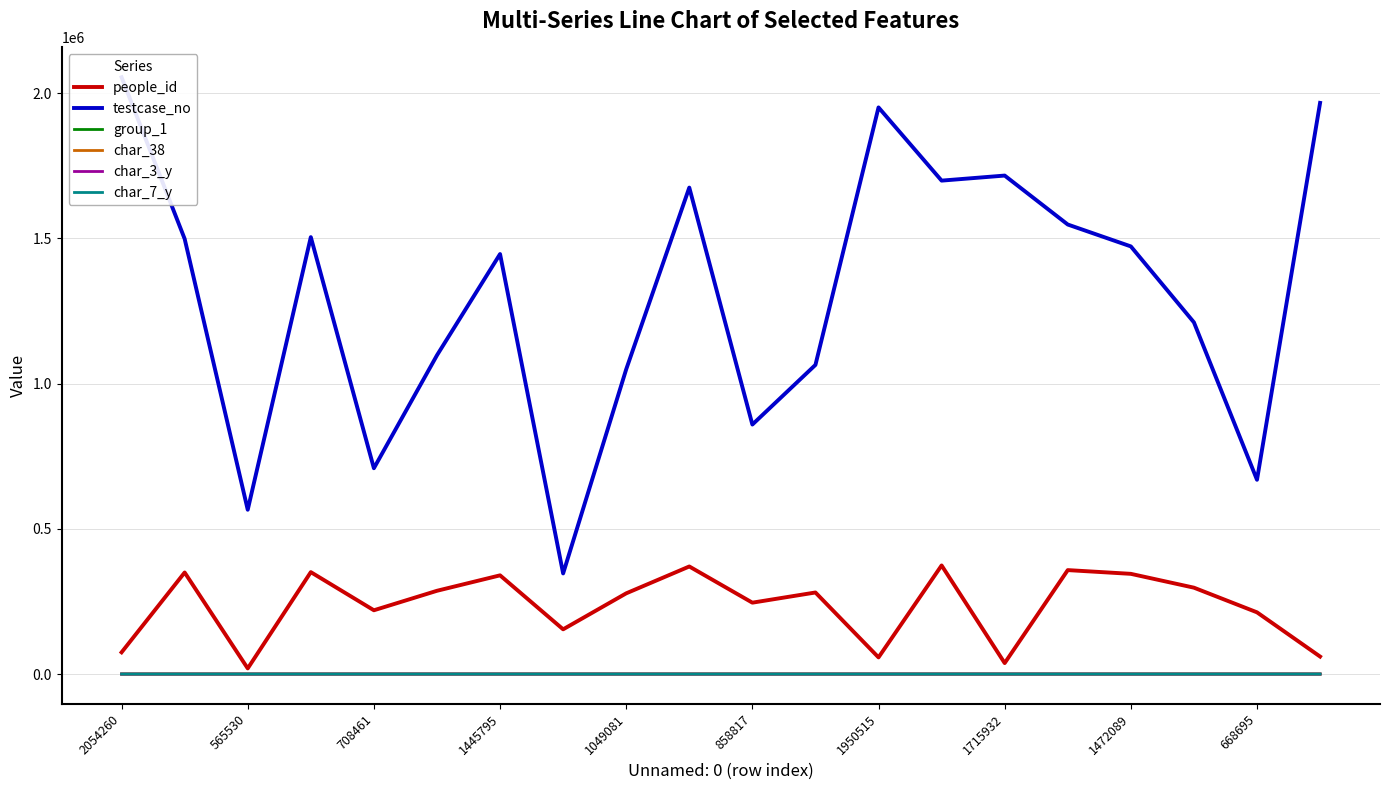

How many values in the char_3_y series are below 11?

10